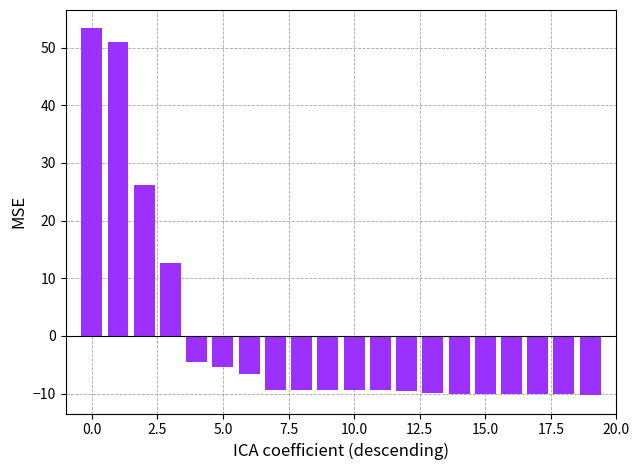

What is the smallest value displayed?

-10.3